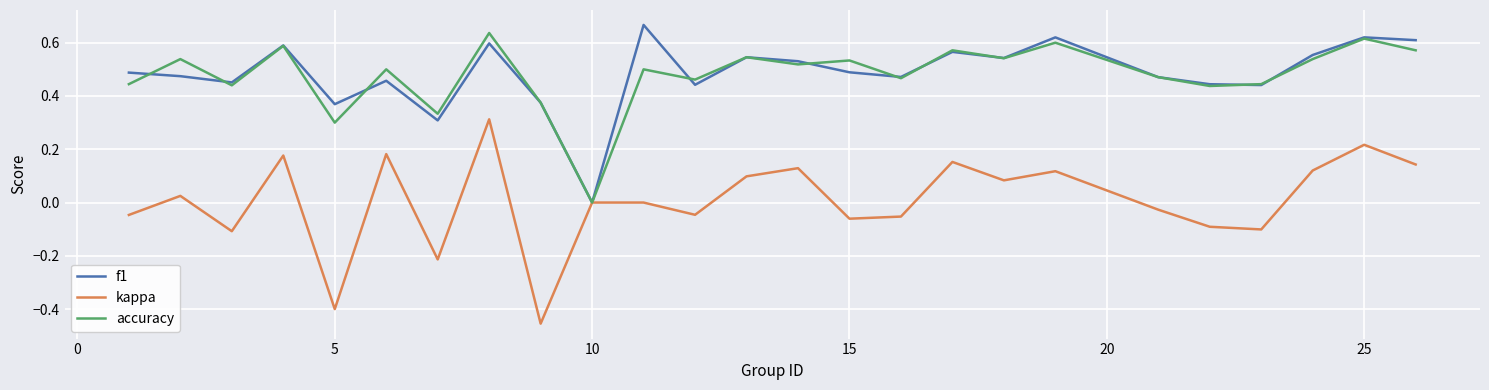

What is the smallest value displayed?

-0.5